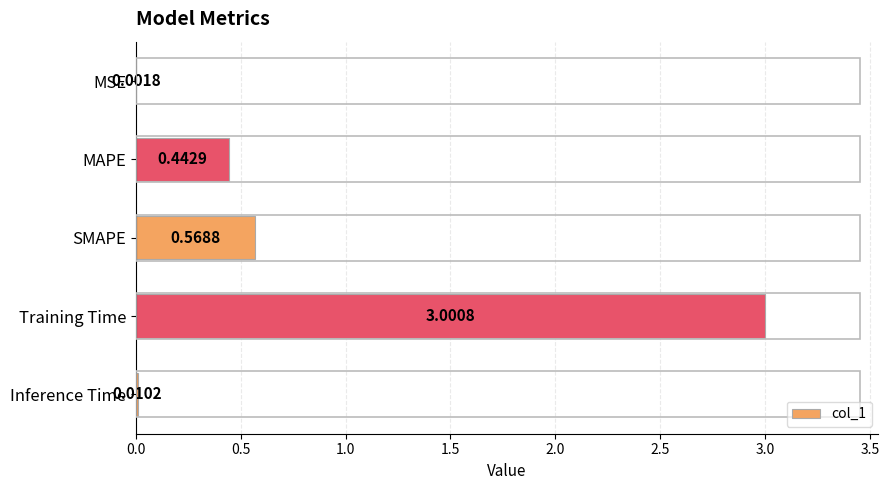

At which label is the value closest to 1?

SMAPE